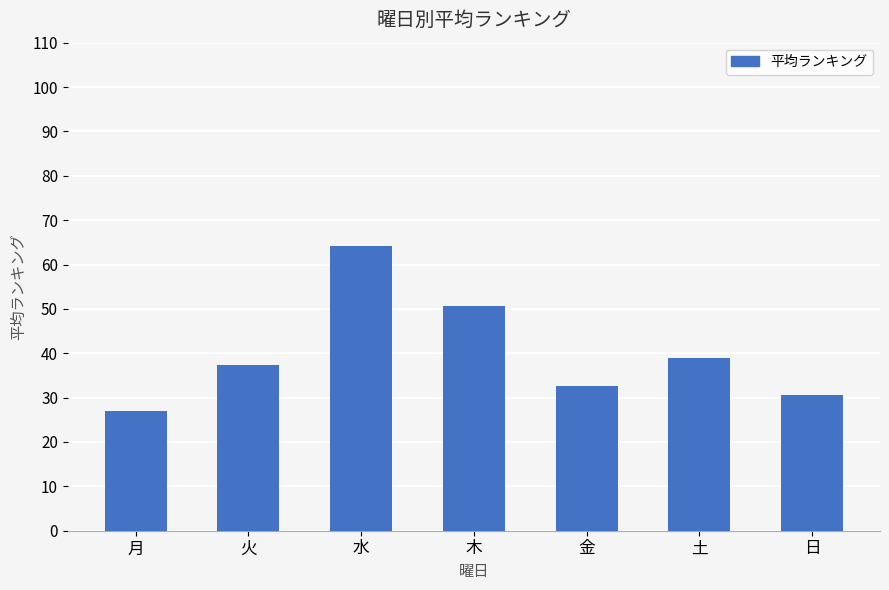

The value at 日 is 30.5. True or false?

True